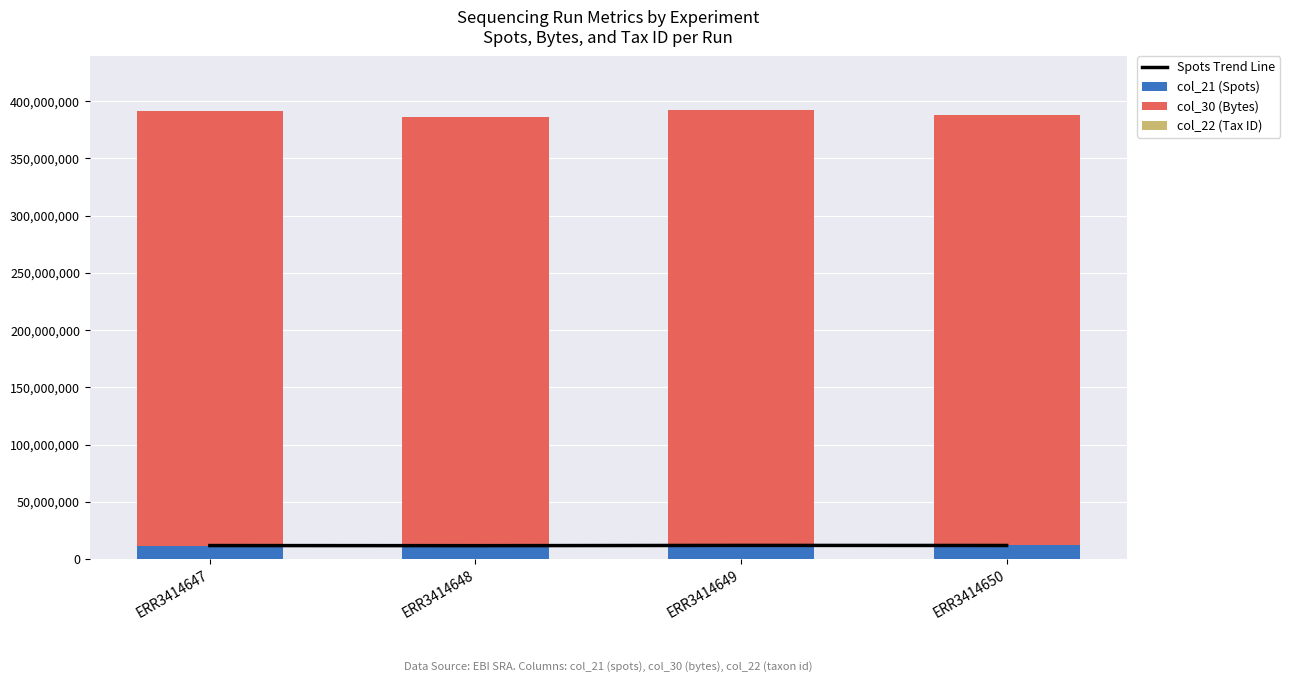

Reading left to right, extract all data points from this chart.

Spots Trend Line: ERR3414647=11971788	ERR3414648=11886209	ERR3414649=12108006	ERR3414650=12045319
col_21 (Spots): ERR3414647=11971788	ERR3414648=11886209	ERR3414649=12108006	ERR3414650=12045319
col_30 (Bytes): ERR3414647=379044528	ERR3414648=374326792	ERR3414649=379900354	ERR3414650=375629076
col_22 (Tax ID): ERR3414647=3702	ERR3414648=3702	ERR3414649=3702	ERR3414650=3702